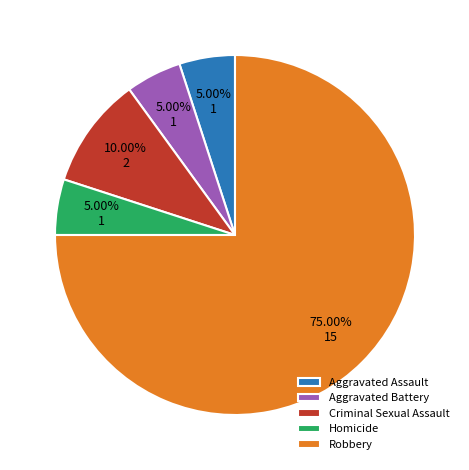

Do Aggravated Battery and Criminal Sexual Assault together represent more than half of the pie?

No